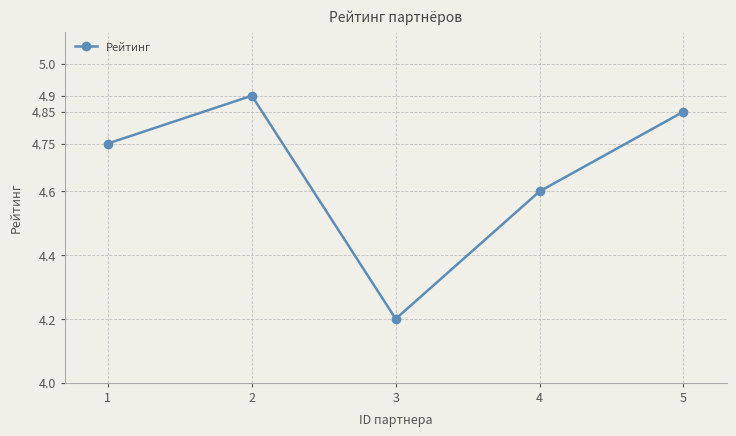

What is the sum of all values?

23.3